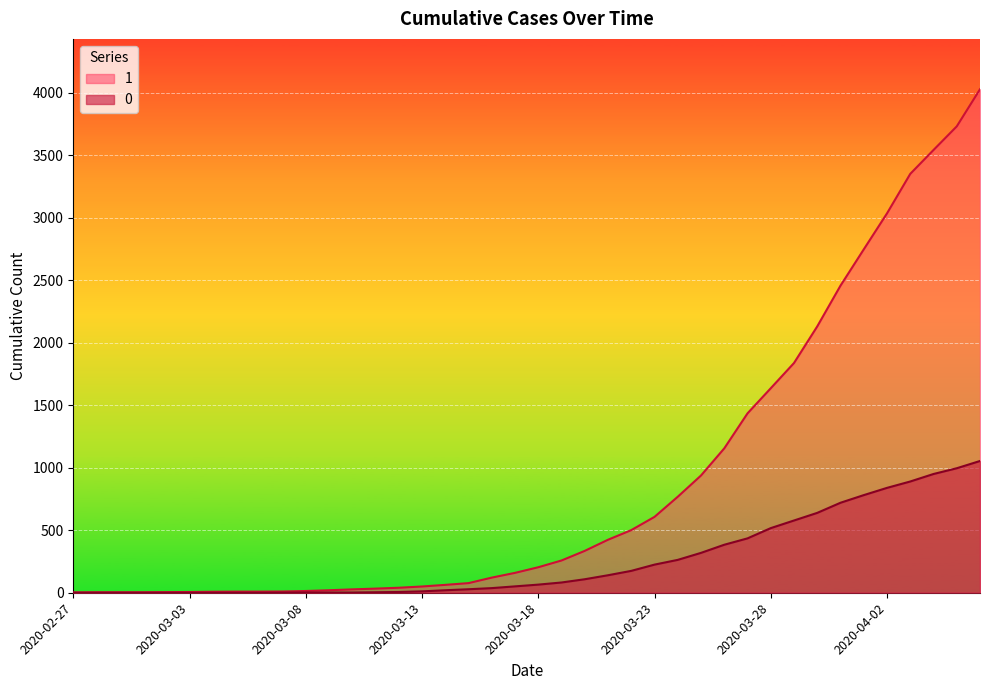

True or false: 1 and 0 intersect in this chart.

False